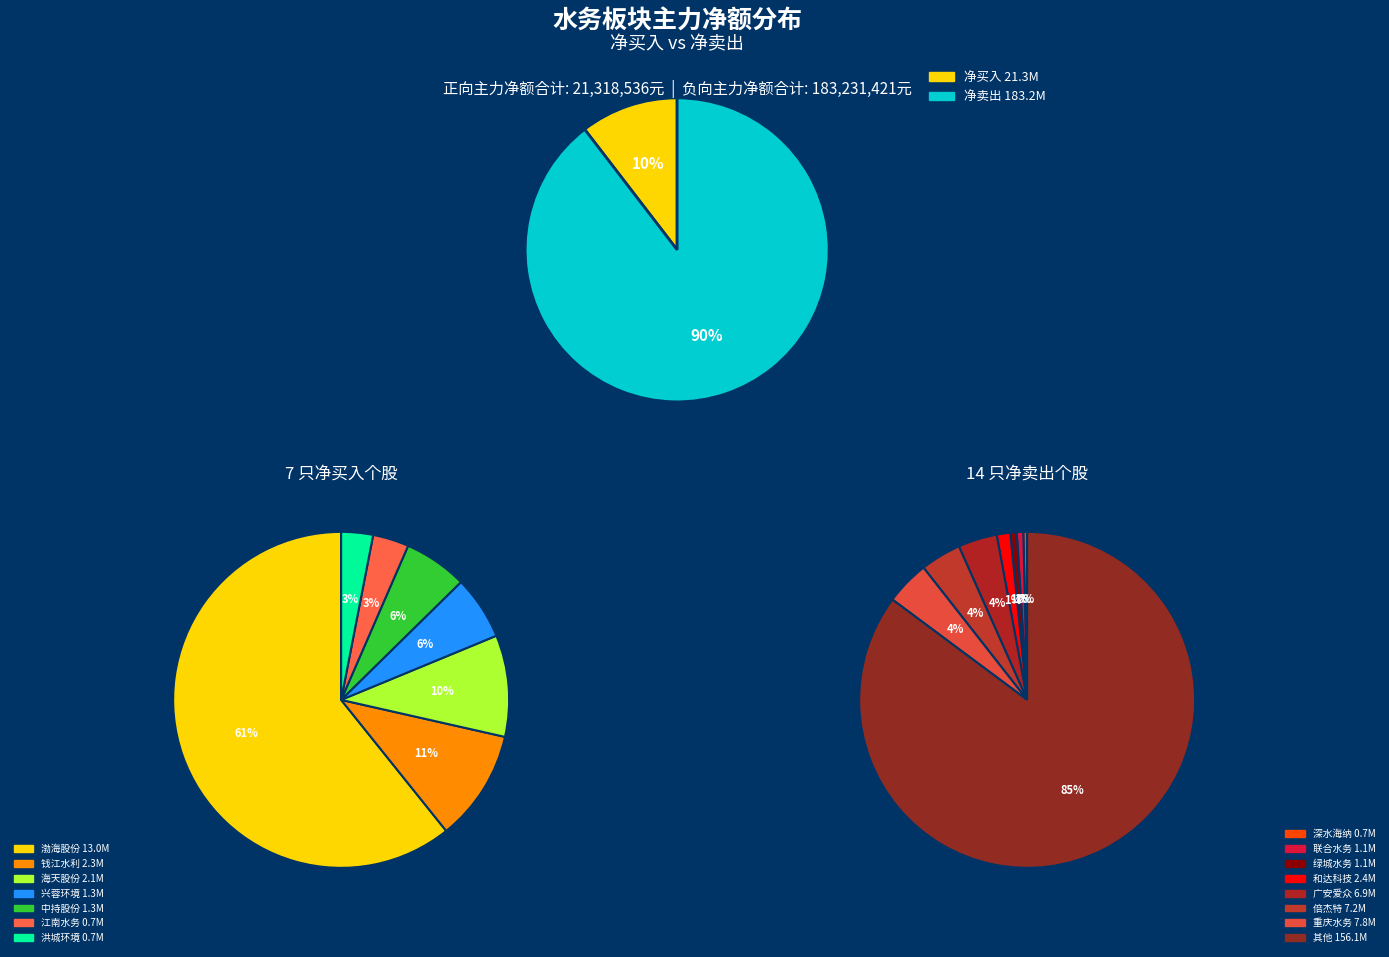

What is the ratio of the value at 洪城环境 to the value at 中持股份?

0.5